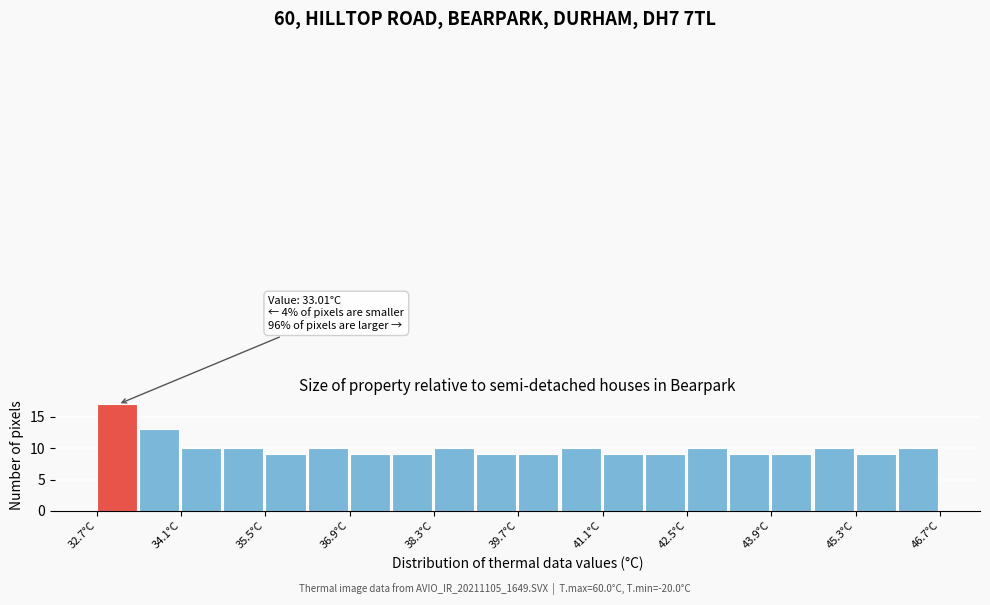

Around what value on the x-axis is the tallest bar? Give the approximate position of its centre, as read against the axis.

33.0